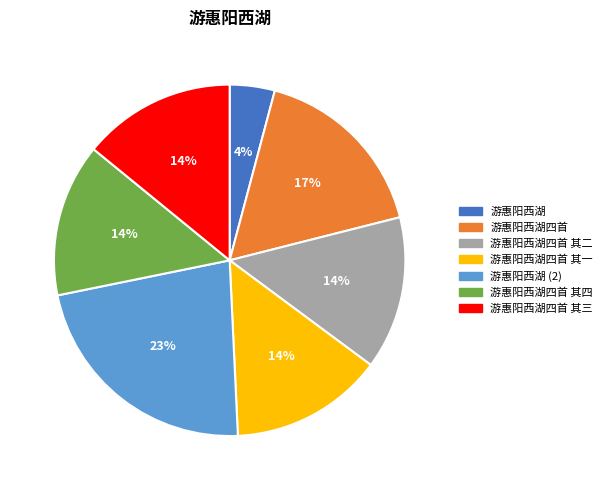

To the nearest percent, what is the average slice percentage?

14%